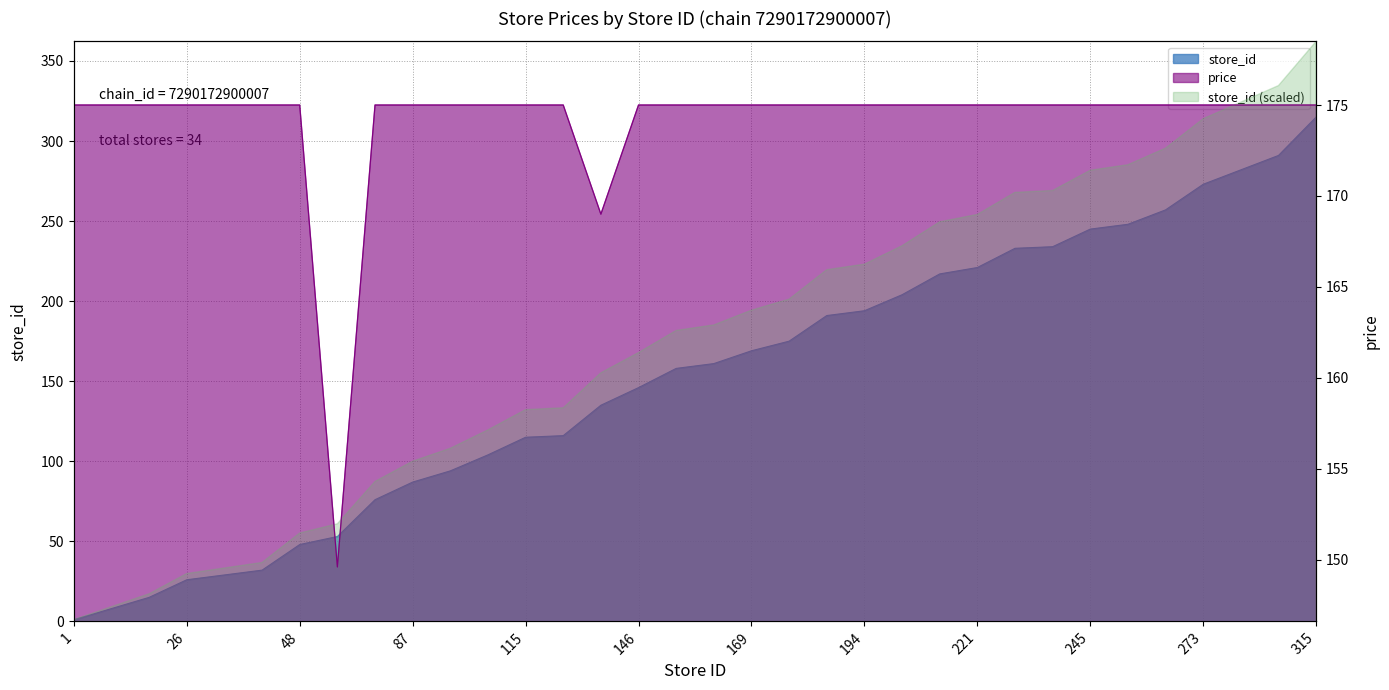

True or false: store_id and price intersect in this chart.

False